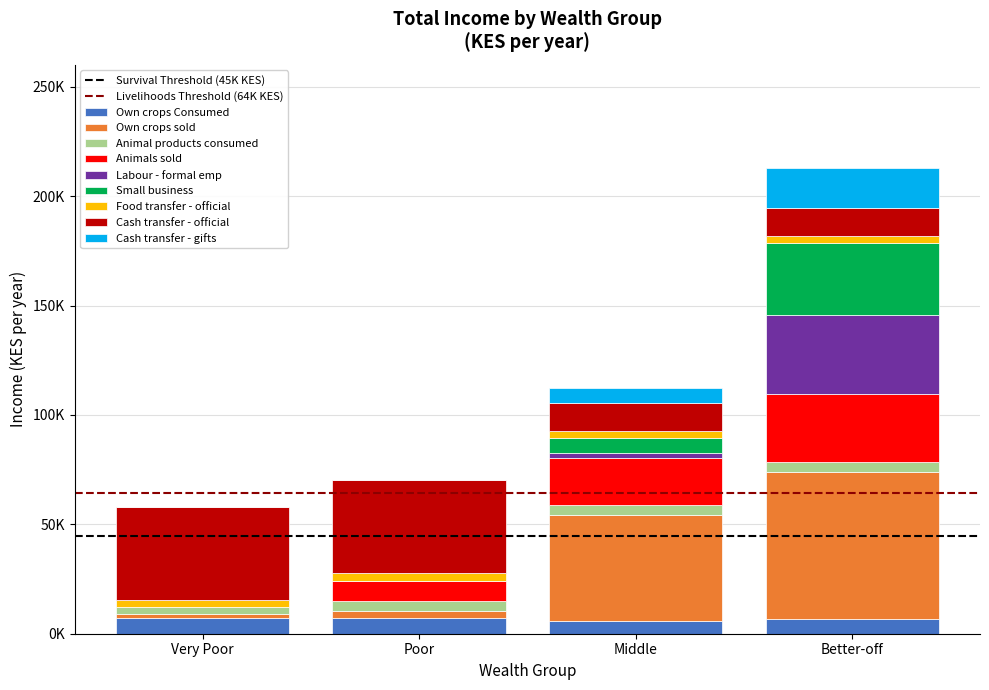

Does the chart contain stacked bars?

Yes